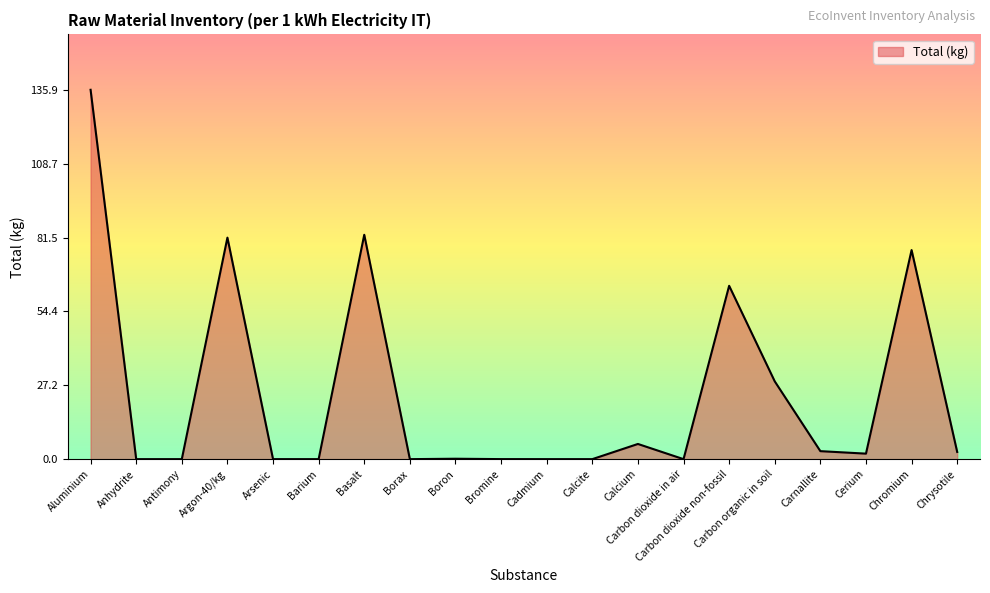

Which has a higher value, Calcium or Cadmium?

Calcium